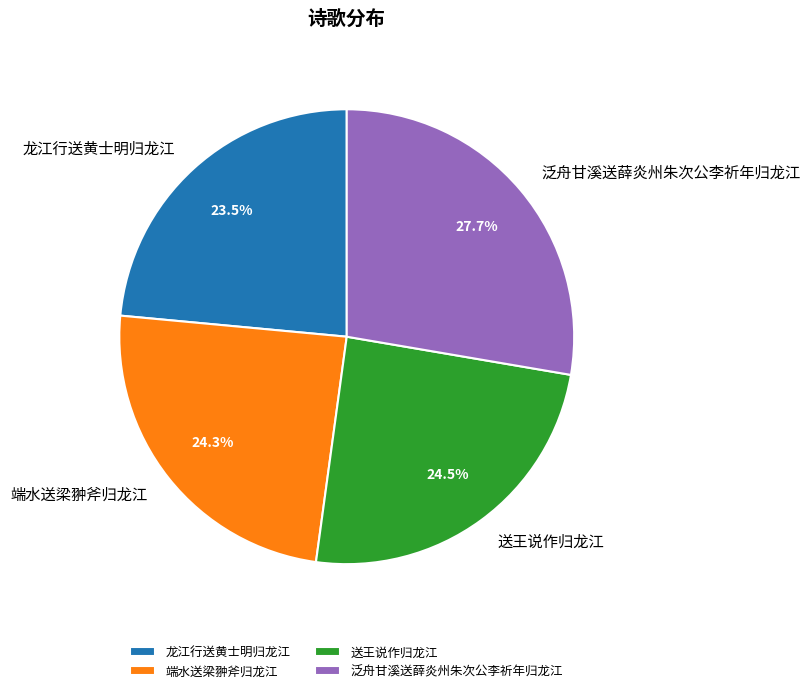

Is the sum of 龙江行送黄士明归龙江 and 端水送梁翀斧归龙江 greater than half?

No